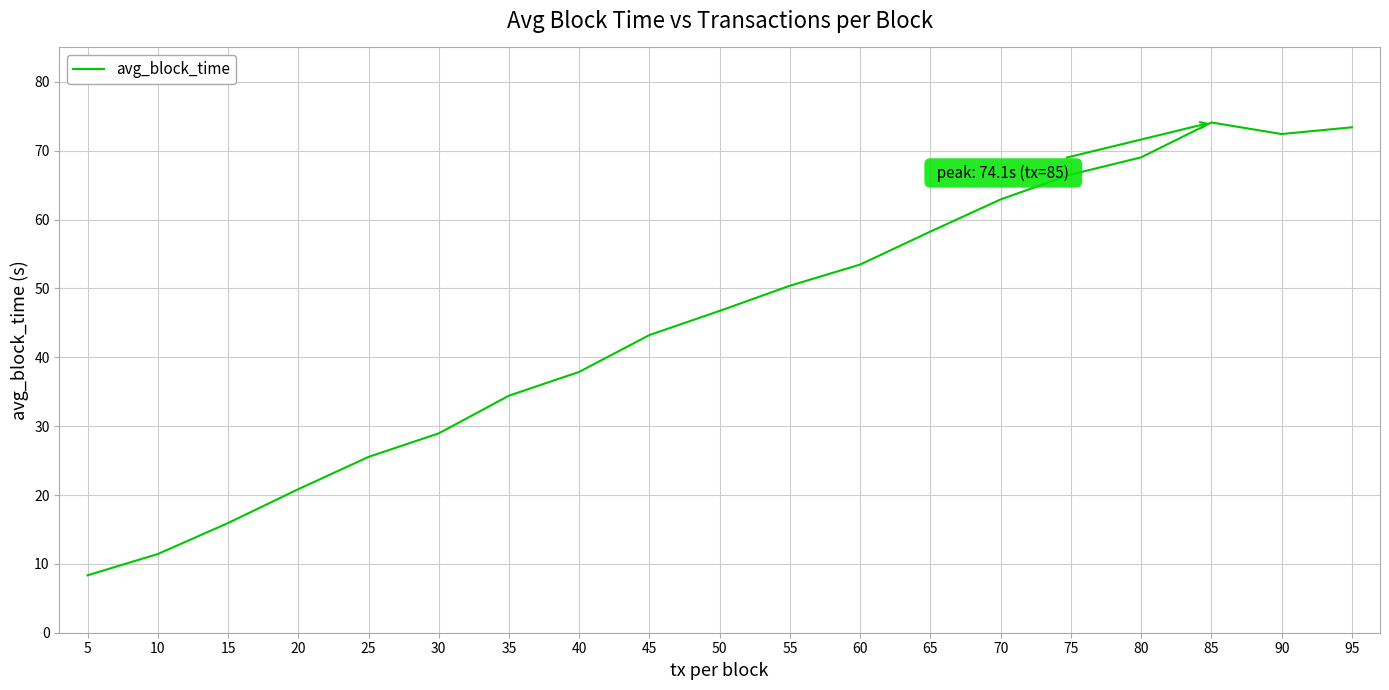

List the labels in order of value, largest first.

85, 95, 90, 80, 75, 70, 65, 60, 55, 50, 45, 40, 35, 30, 25, 20, 15, 10, 5